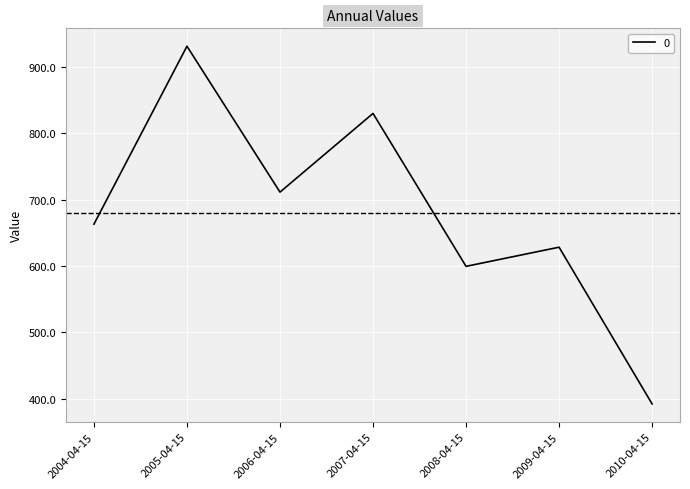

List the labels in order of value, largest first.

2005-04-15, 2007-04-15, 2006-04-15, 2004-04-15, 2009-04-15, 2008-04-15, 2010-04-15